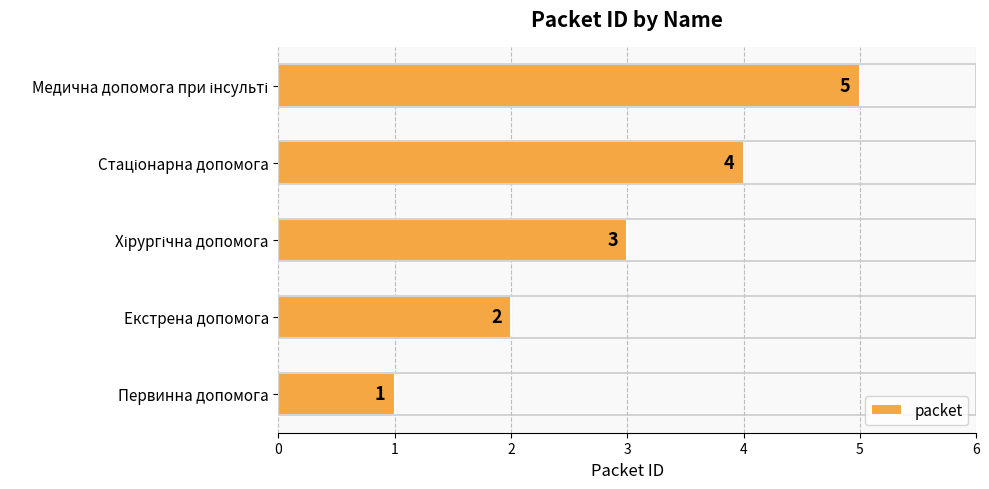

How many values are between 2 and 4?

3